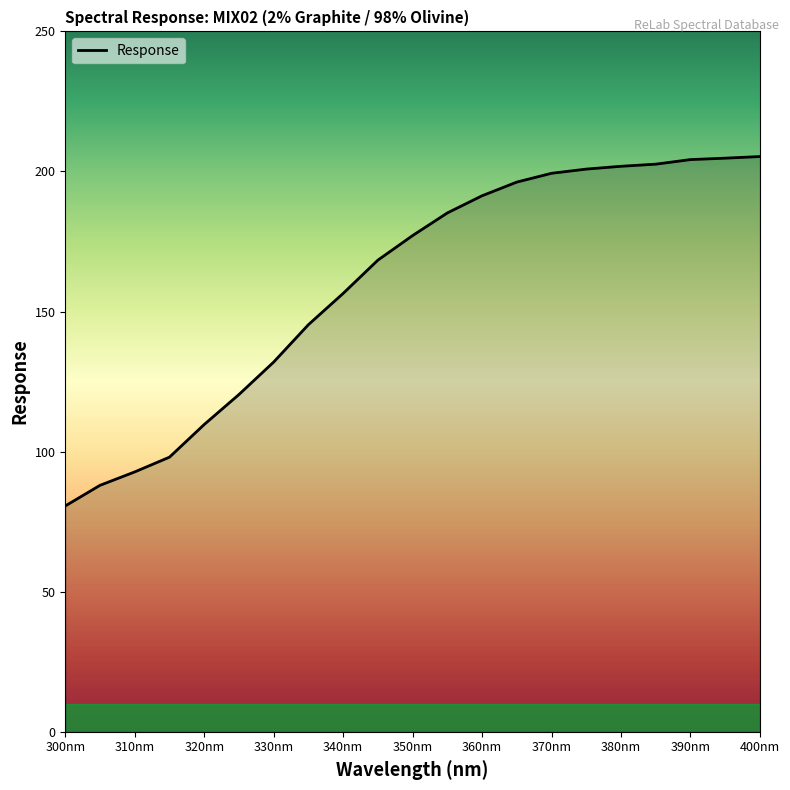

What is the maximum value shown in the chart?

205.3